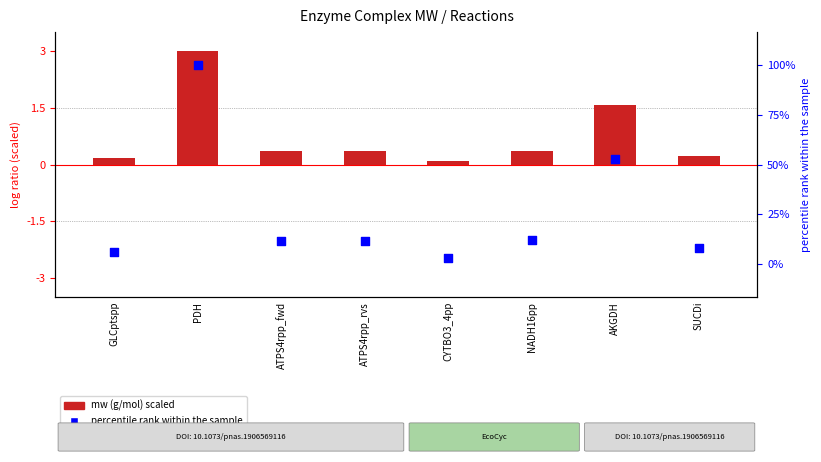

What are all the series names shown in the legend?

mw (g/mol) scaled, percentile rank within the sample